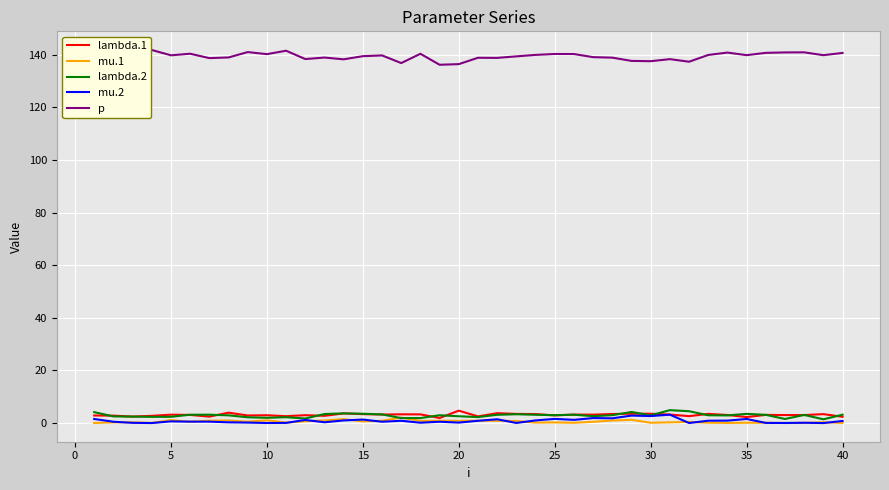

Which series has the largest total across all categories?

p